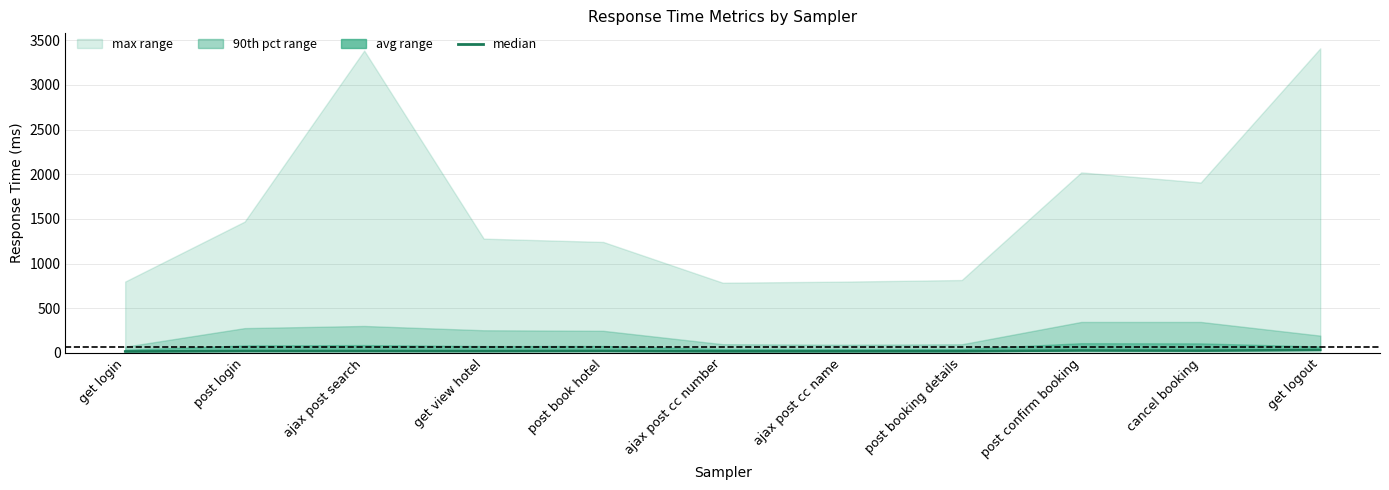

Reading left to right, transcribe all the data shown in this chart.

17	22	22	21	23	19	19	20	28	26	34